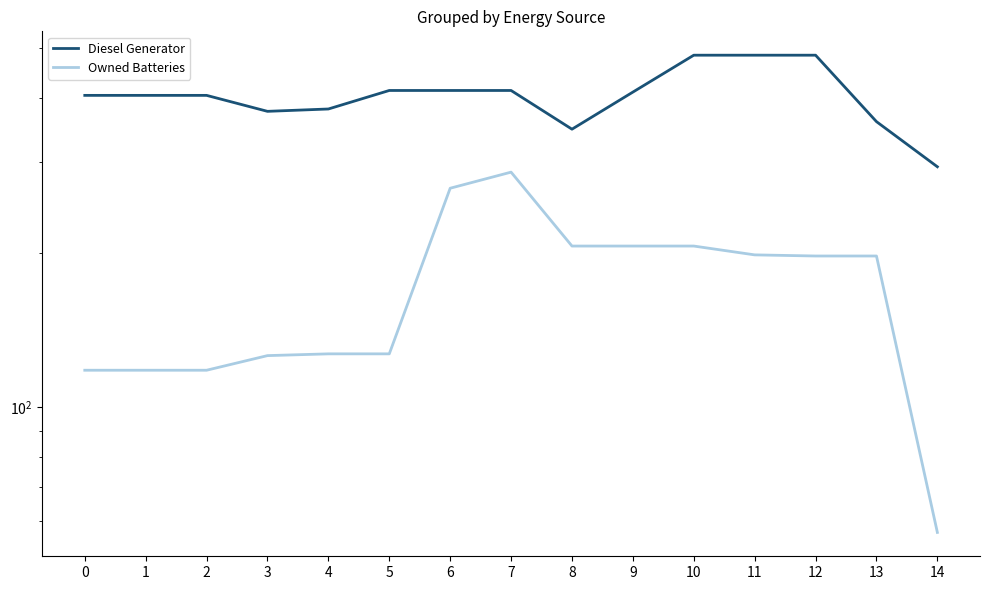

What are all the series names shown in the legend?

Diesel Generator, Owned Batteries